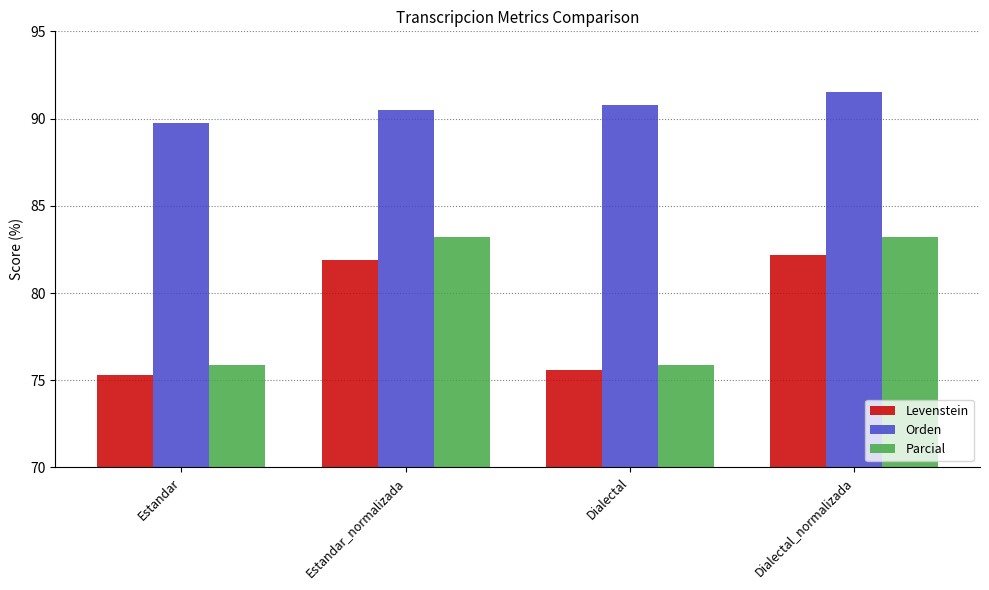

What are all the series names shown in the legend?

Levenstein, Orden, Parcial